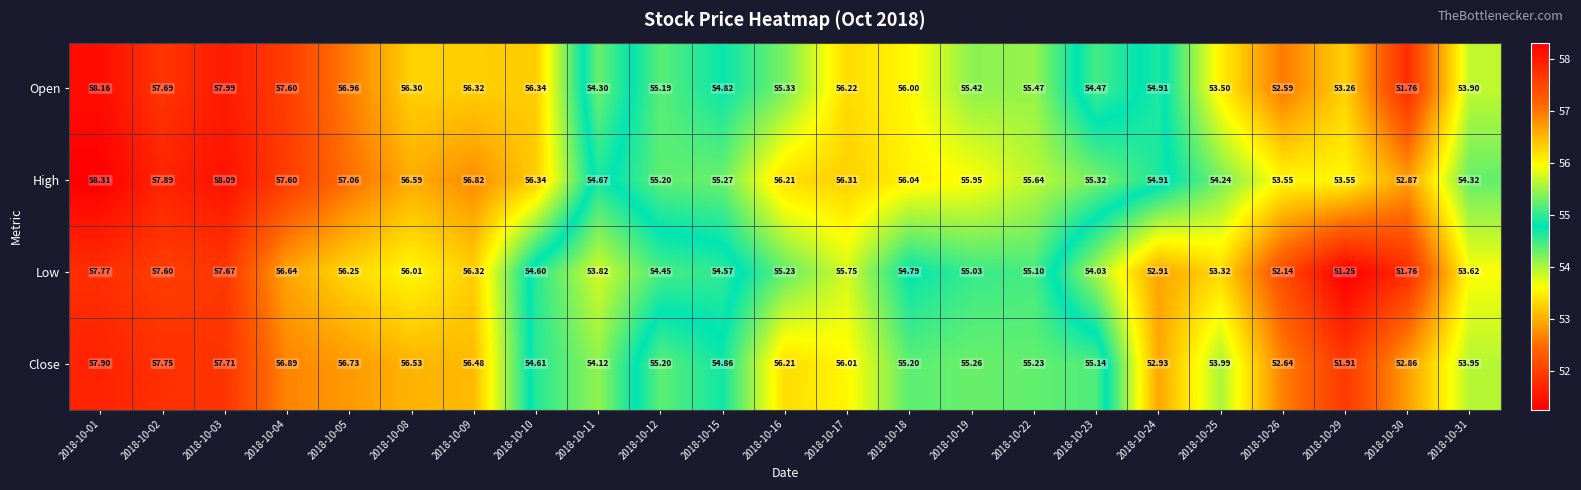

Rank the series by their average value, from lowest to highest.

Low, Close, Open, High